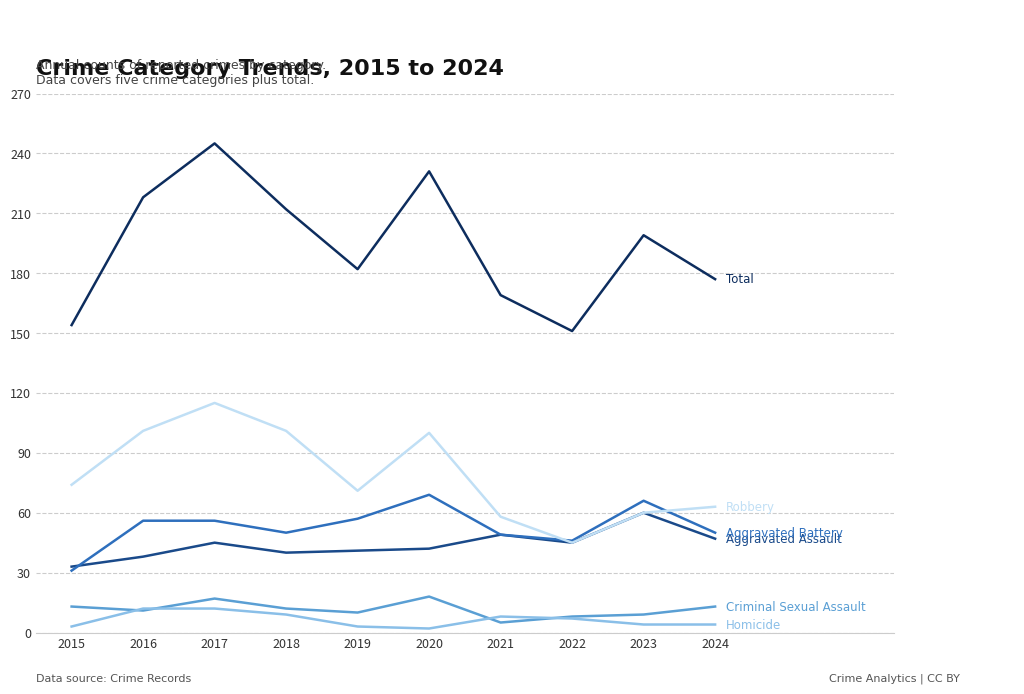

What is the total value across all series at 2017?

490